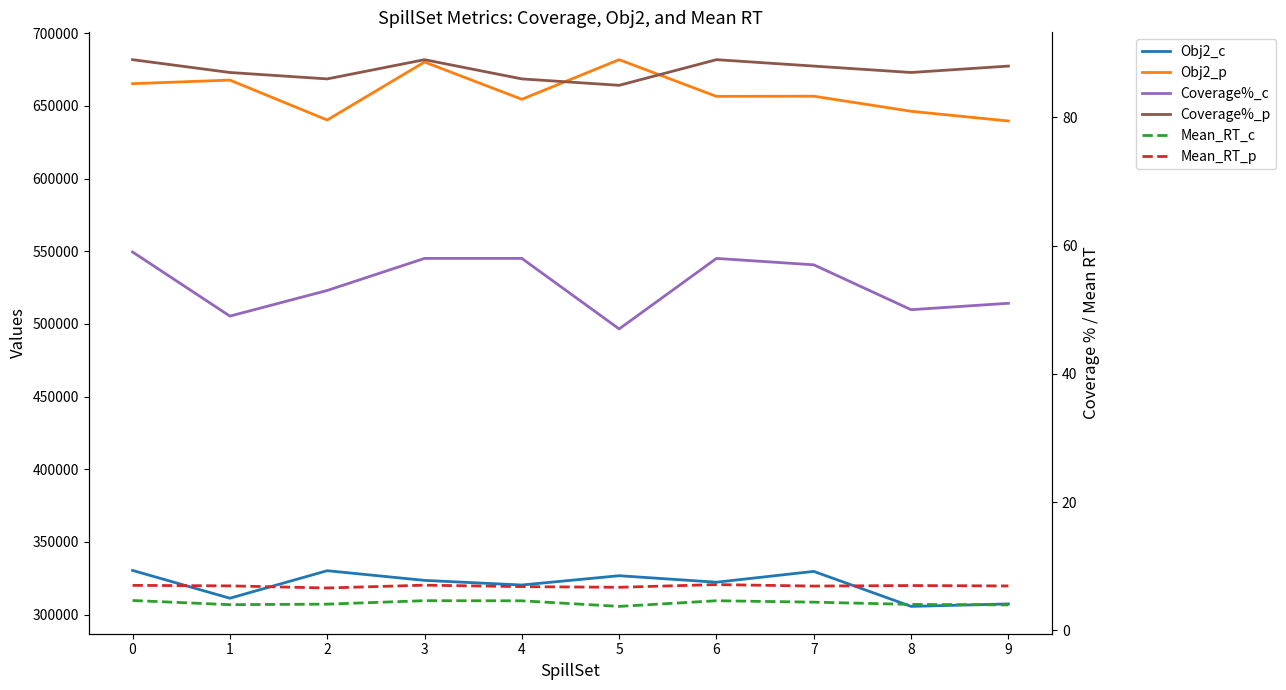

At how many categories does at least one series exceed 375624?

10